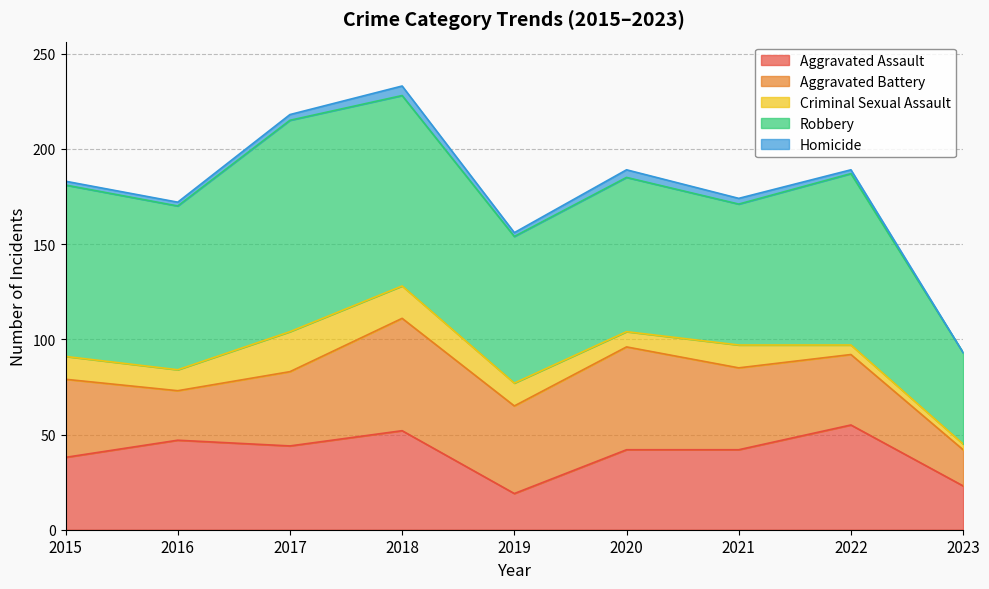

Does the chart have visible grid lines?

Yes